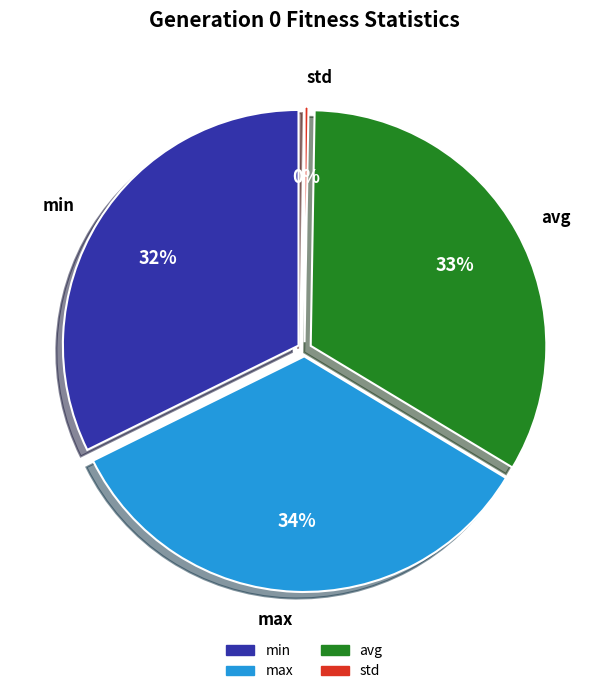

What is the change in value from min to std?

-49.1